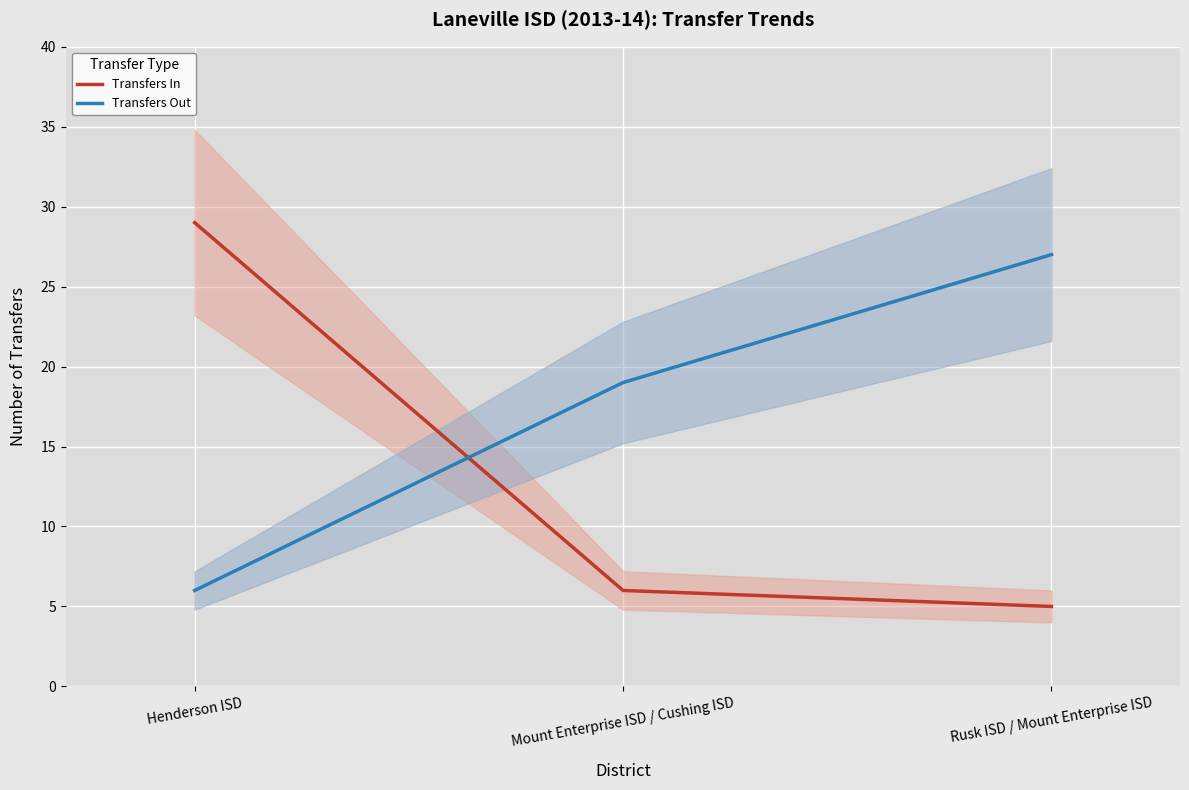

Is this an area chart (filled region under the line)?

No